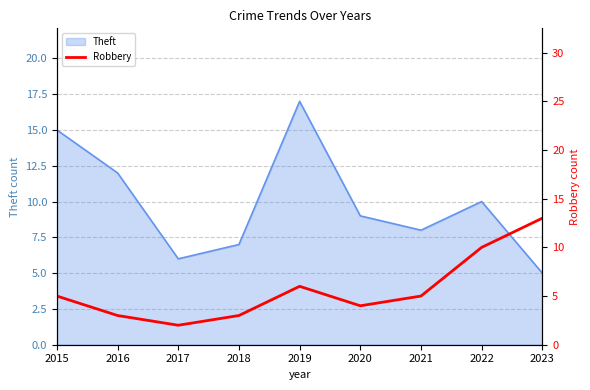

Where is the first local maximum?

2019